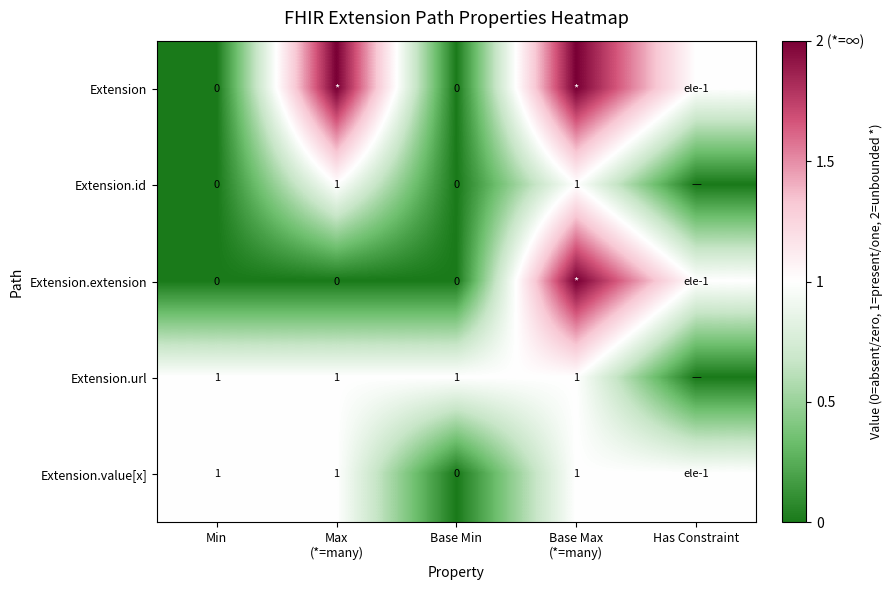

How many data points in Extension.id are above 0?

2